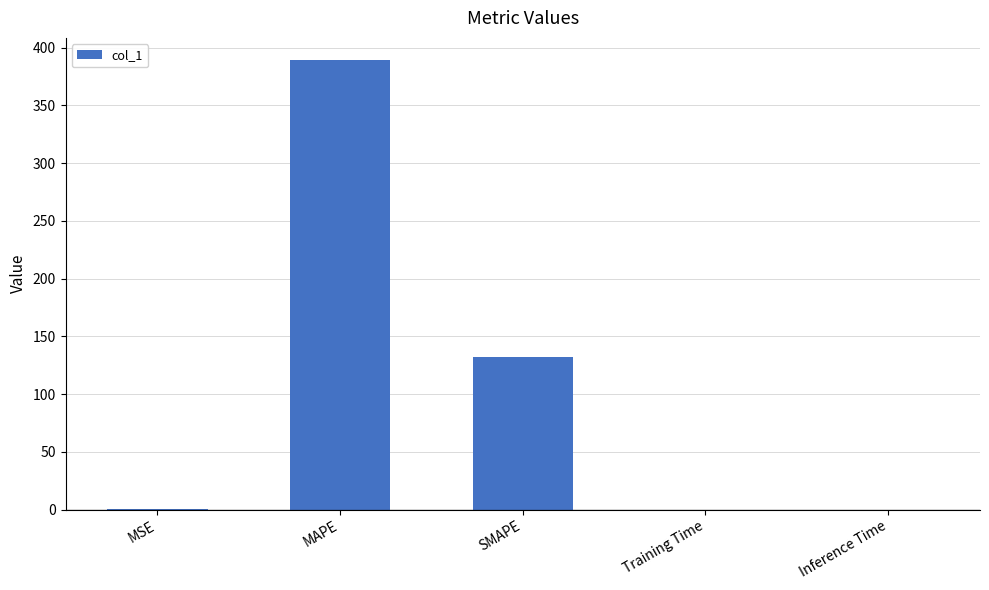

True or false: the data shows 243.3 at MAPE.

False